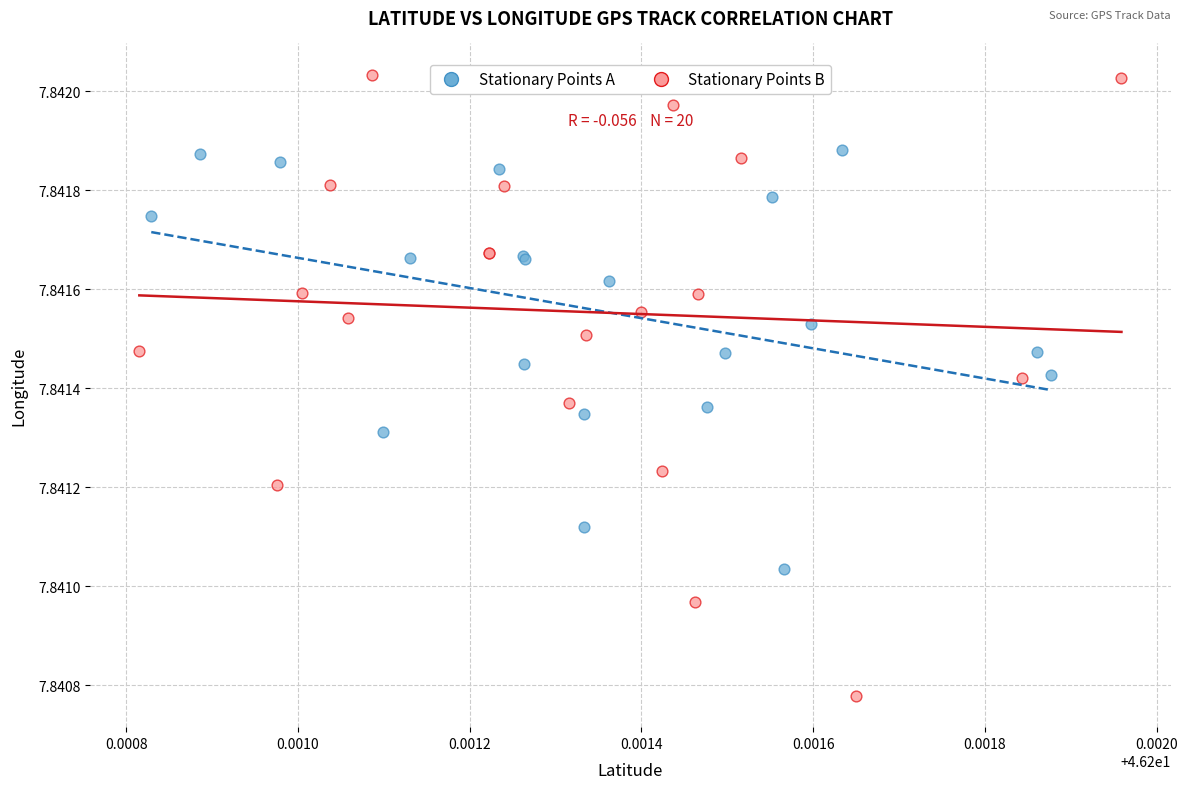

Which series has the widest spread of Y values?

Stationary Points B